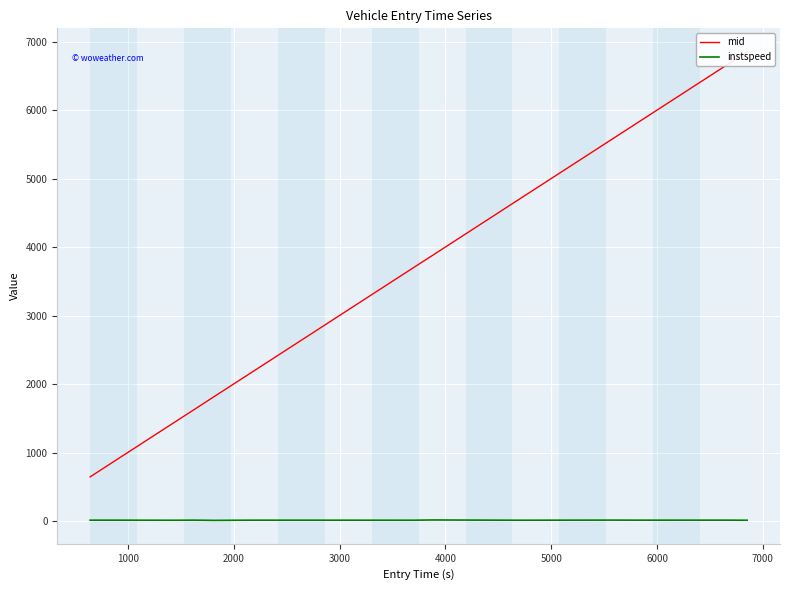

What is the smallest value displayed?

10.3